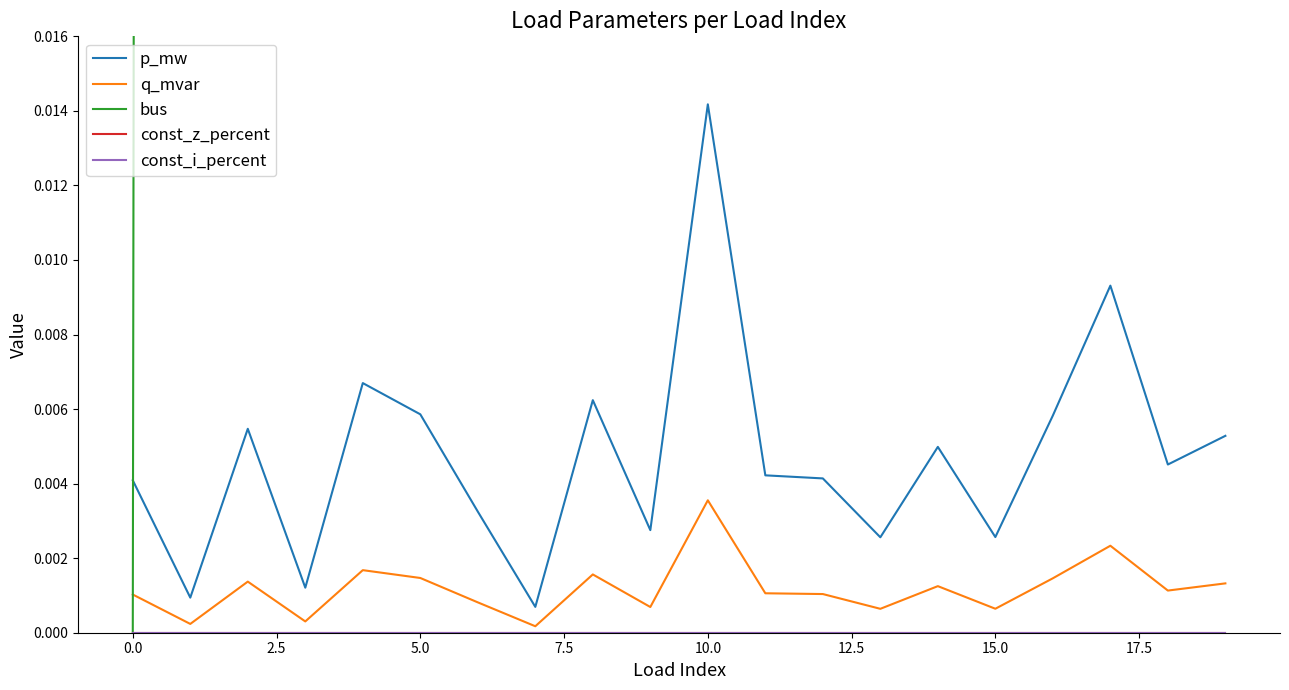

True or false: q_mvar has a value of 0.0 at 13.

False